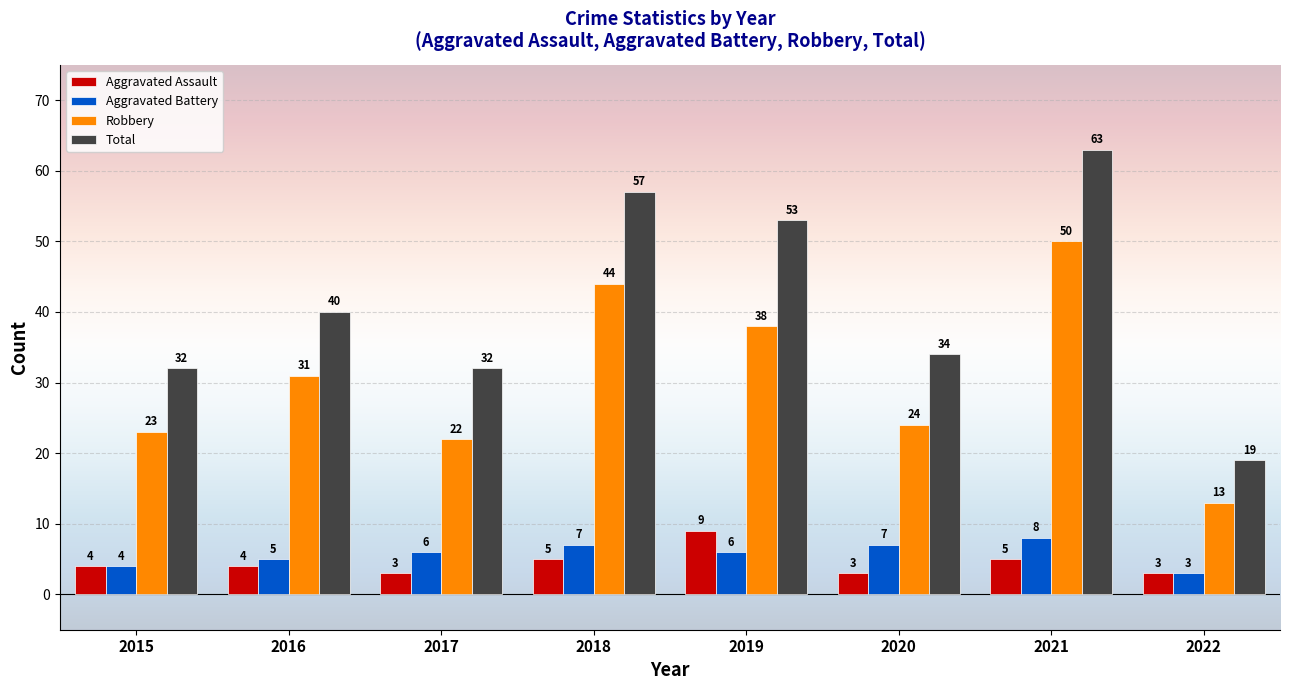

Which series changed the most between 2018 and 2022?

Total